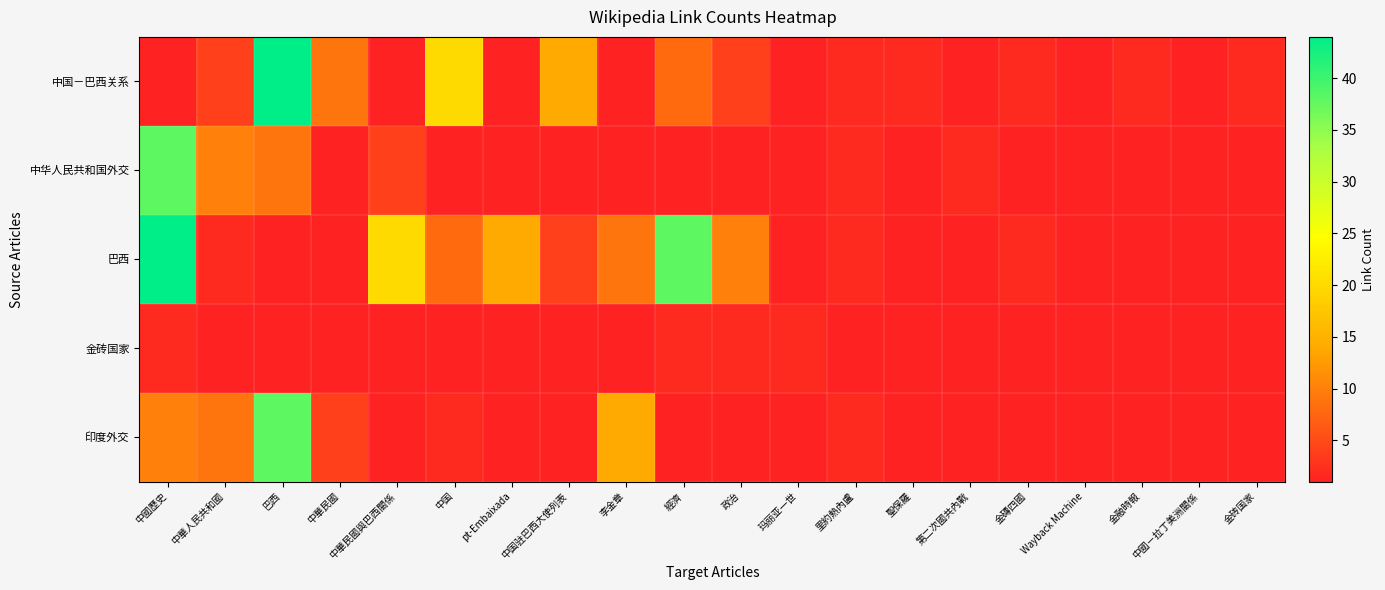

What is the total value across all series at 李金章?

26